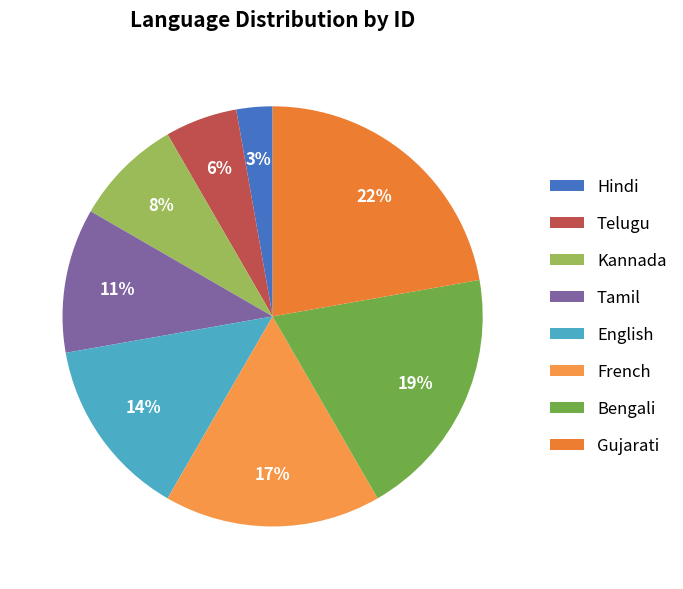

Do Hindi and Telugu together represent more than half of the pie?

No